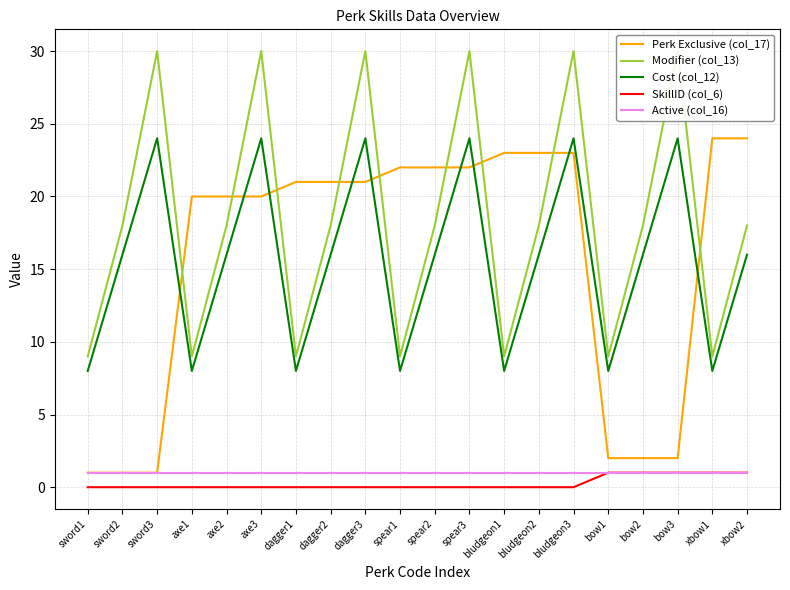

Rank the series by their maximum value, from lowest to highest.

SkillID (col_6), Active (col_16), Perk Exclusive (col_17), Cost (col_12), Modifier (col_13)